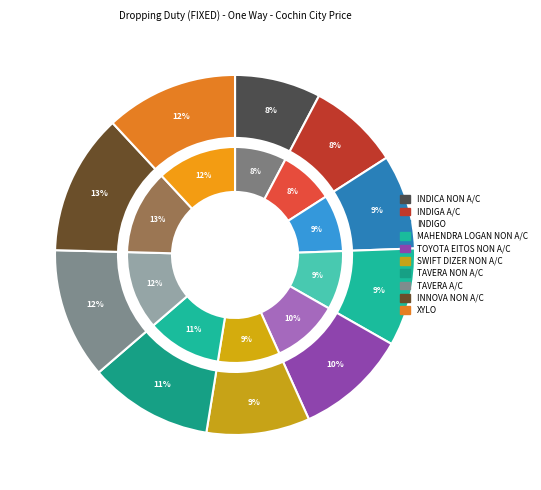

Rank the categories by value from highest to lowest.

INNOVA NON A/C, XYLO, TAVERA A/C, TAVERA NON A/C, TOYOTA EITOS NON A/C, SWIFT DIZER NON A/C, MAHENDRA LOGAN NON A/C, INDIGO, INDIGA A/C, INDICA NON A/C